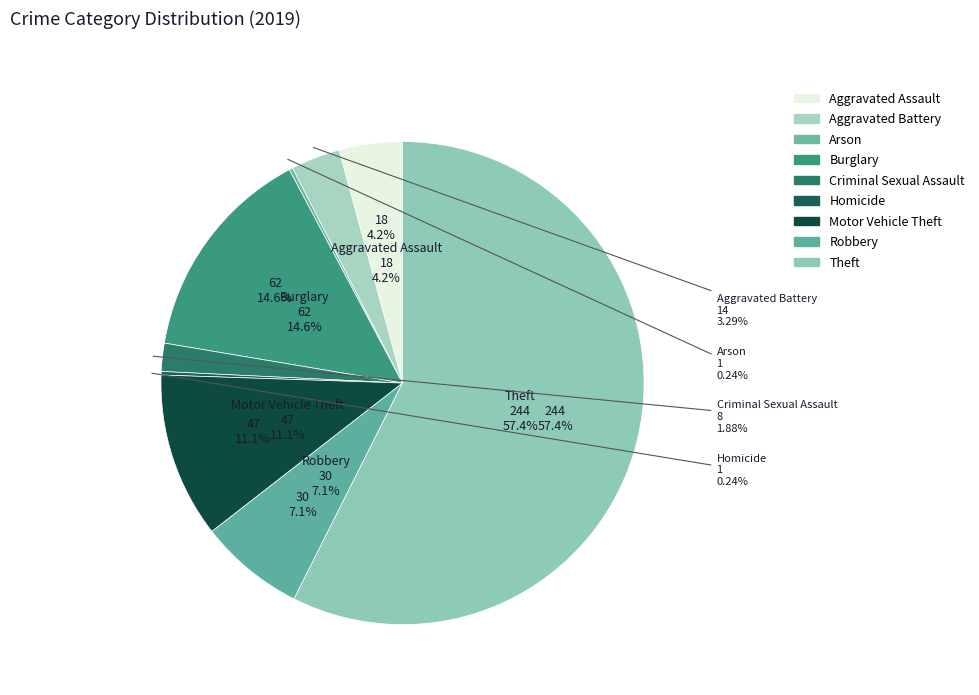

The Theft slice represents 57% of the pie. True or false?

True